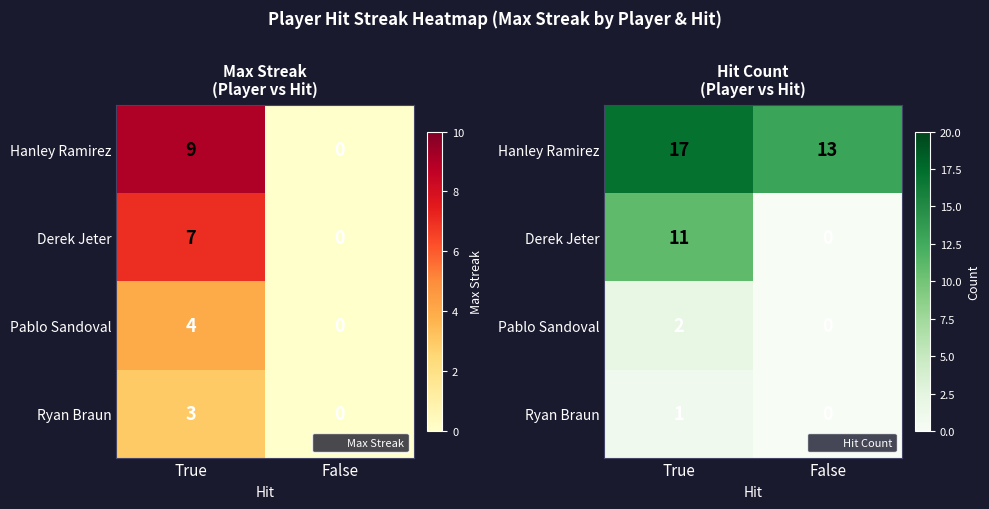

The value of Hanley Ramirez at True is 17. True or false?

True